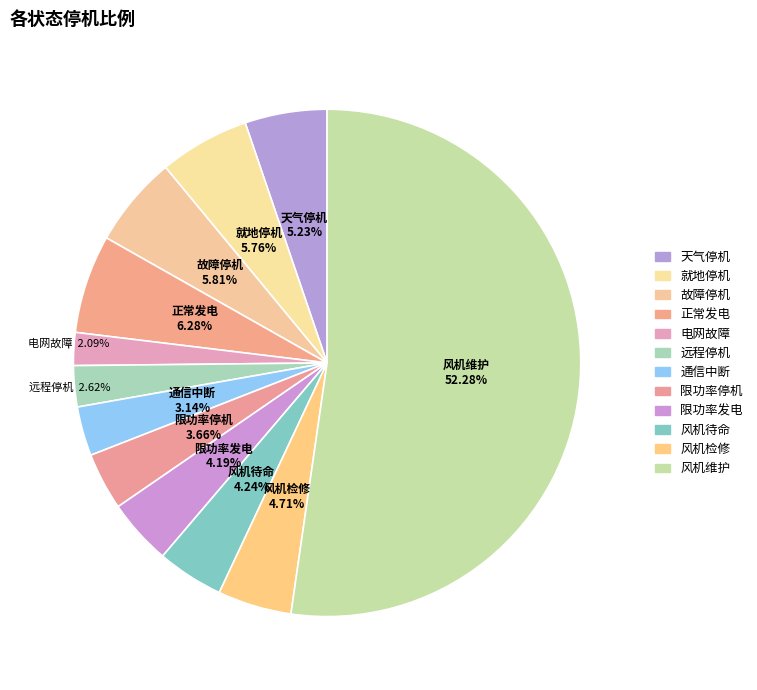

Which slice is the largest?

风机维护